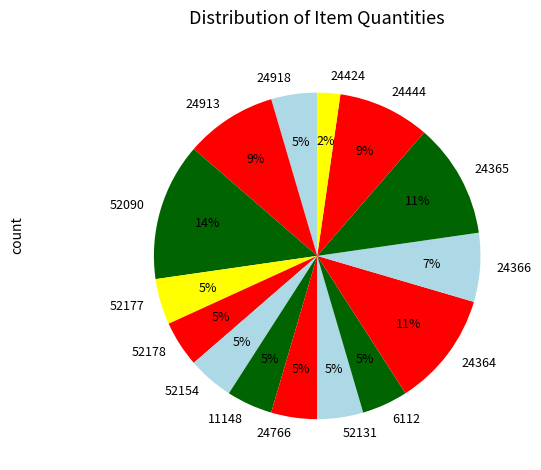

Which has a higher value, 24364 or 52090?

52090